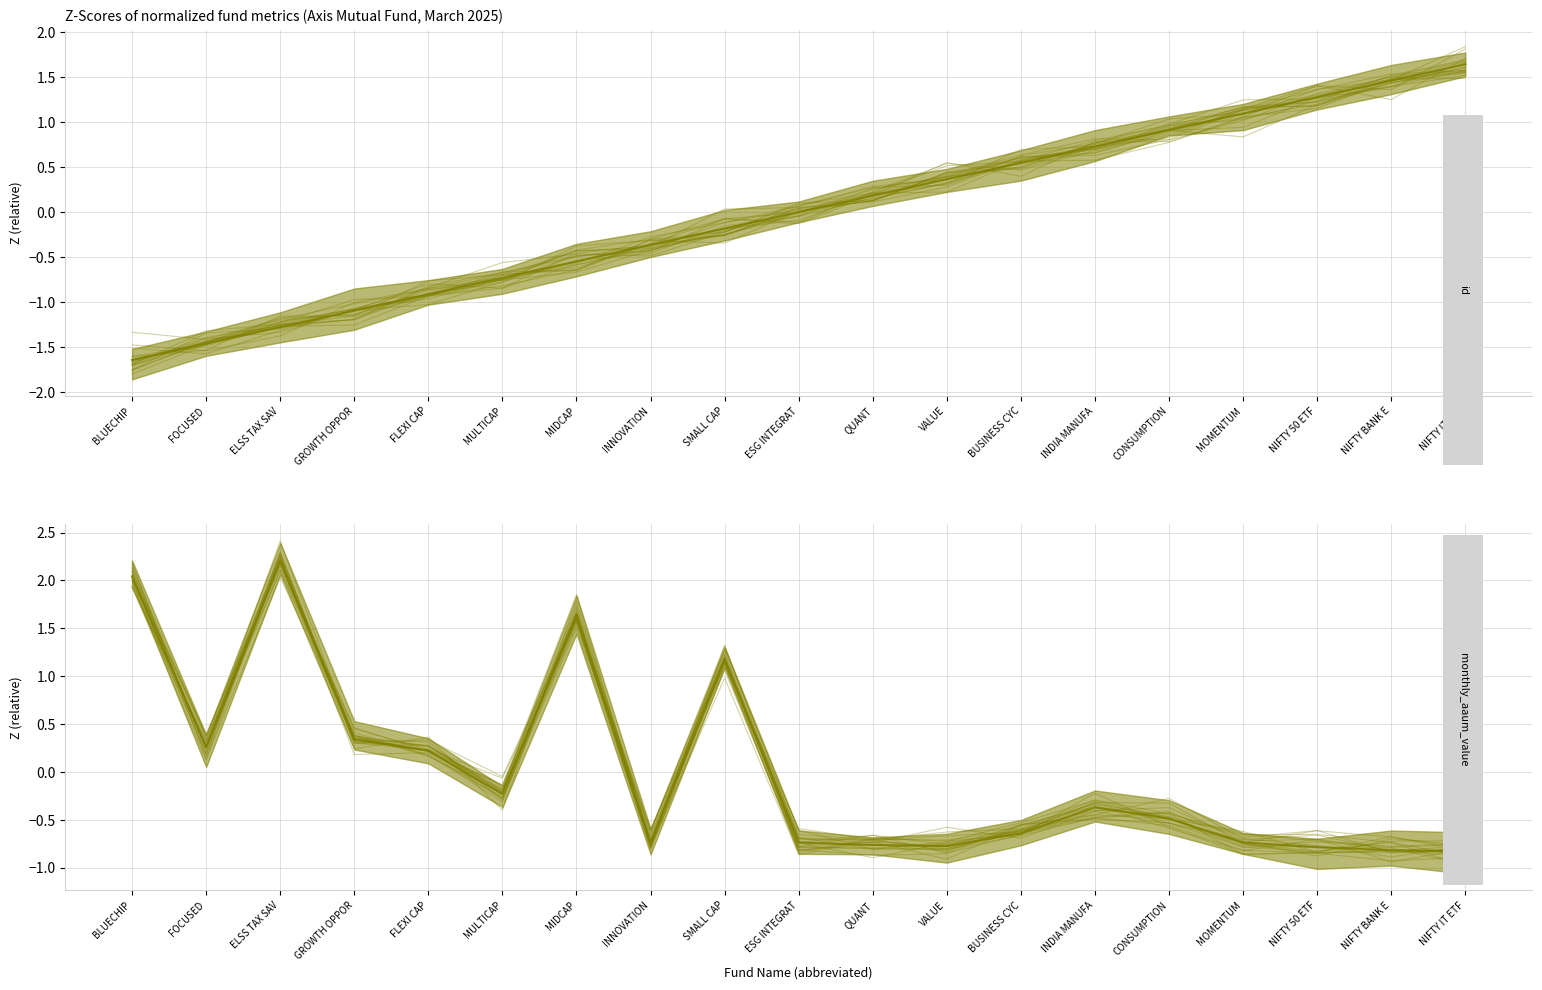

What is the difference between the id mean values at INNOVATION and FLEXI CAP?

0.5